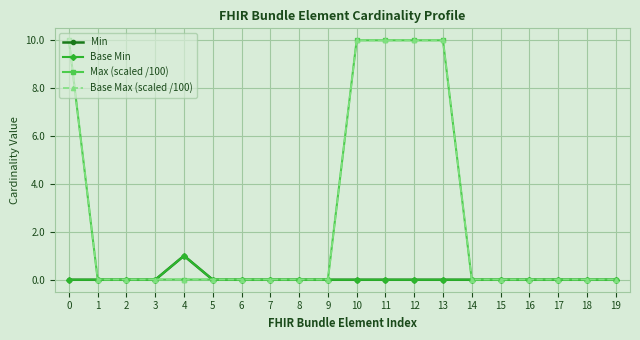

In Base Min, how many points are higher than both neighbors (excluding endpoints)?

1